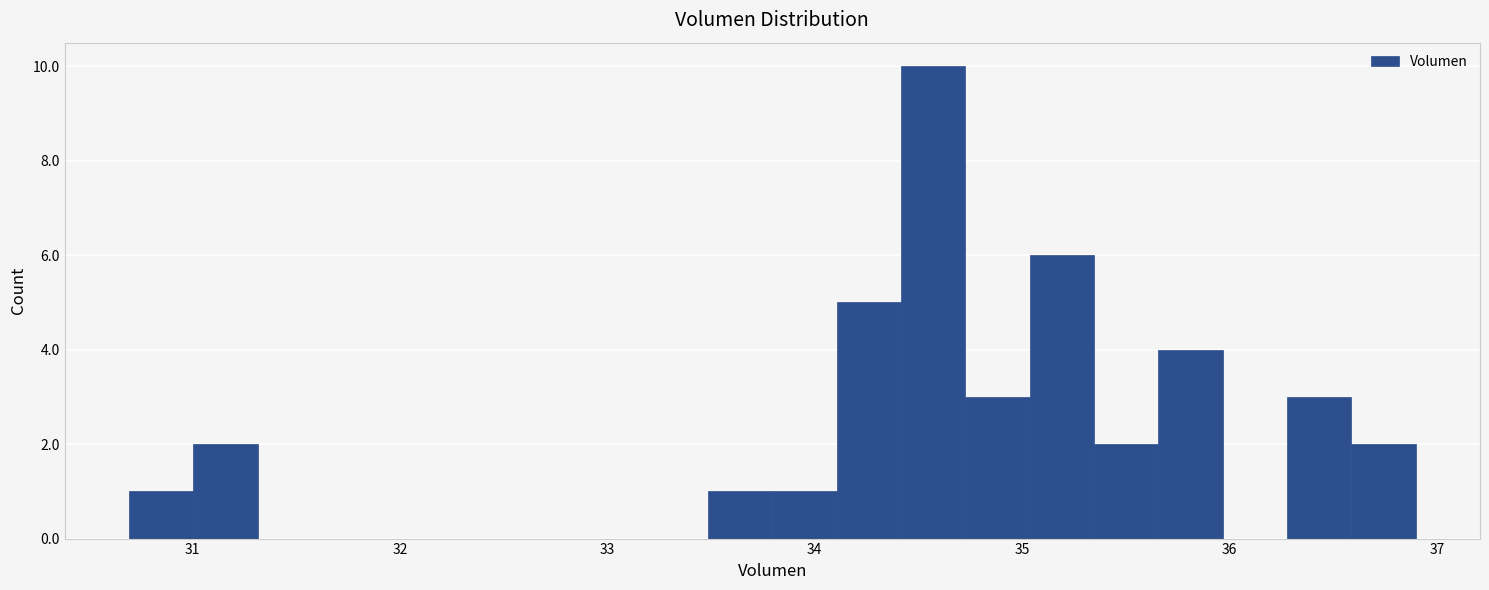

Read against the x-axis, roughly where is the centre of the tallest bar?

34.6